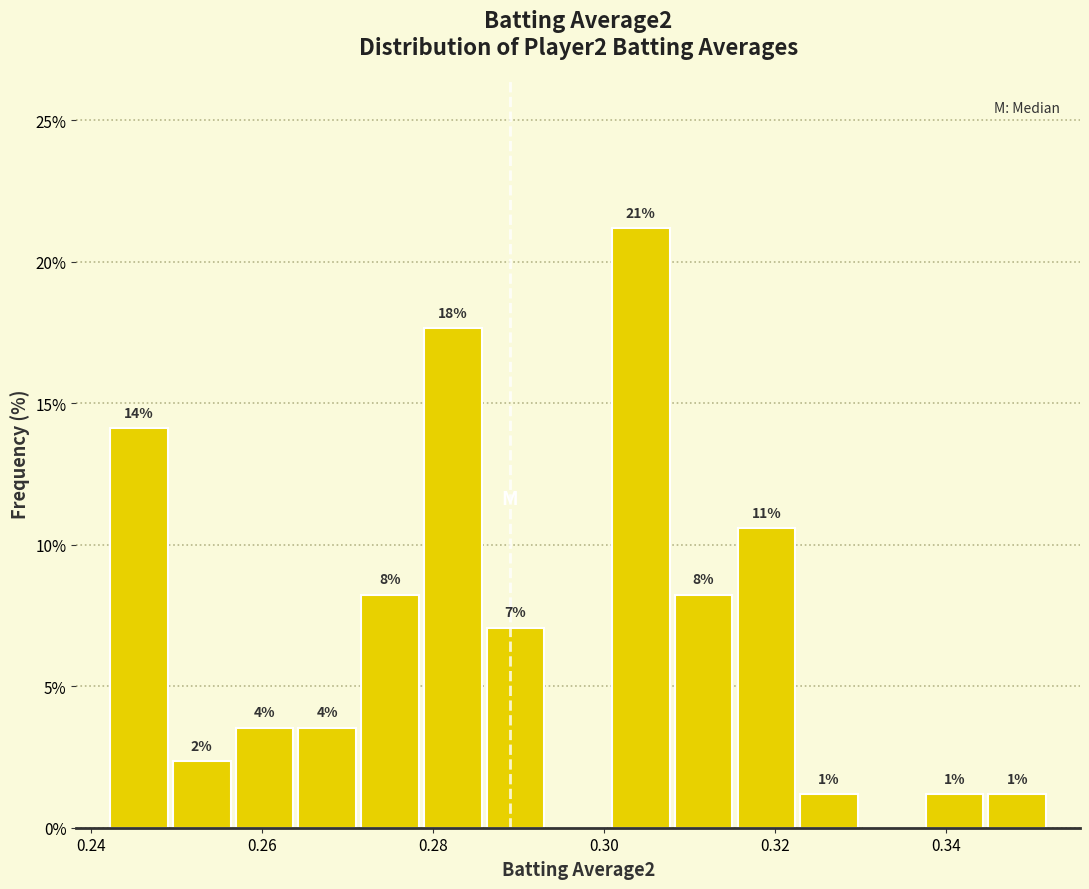

Read against the x-axis, roughly where is the centre of the tallest bar?

0.304